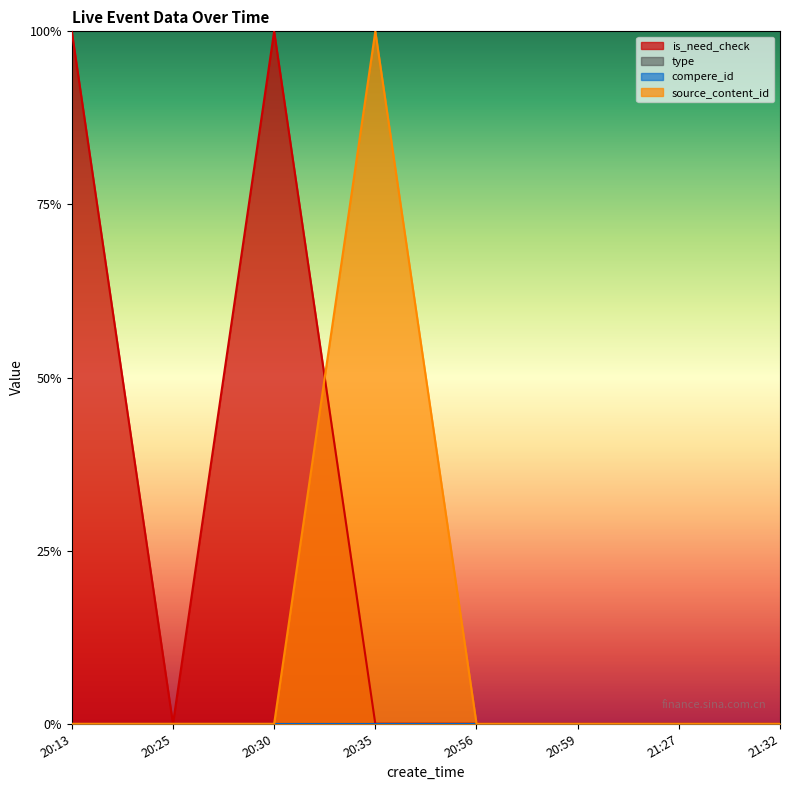

At 21:32, list the series in order from smallest to largest.

is_need_check, source_content_id